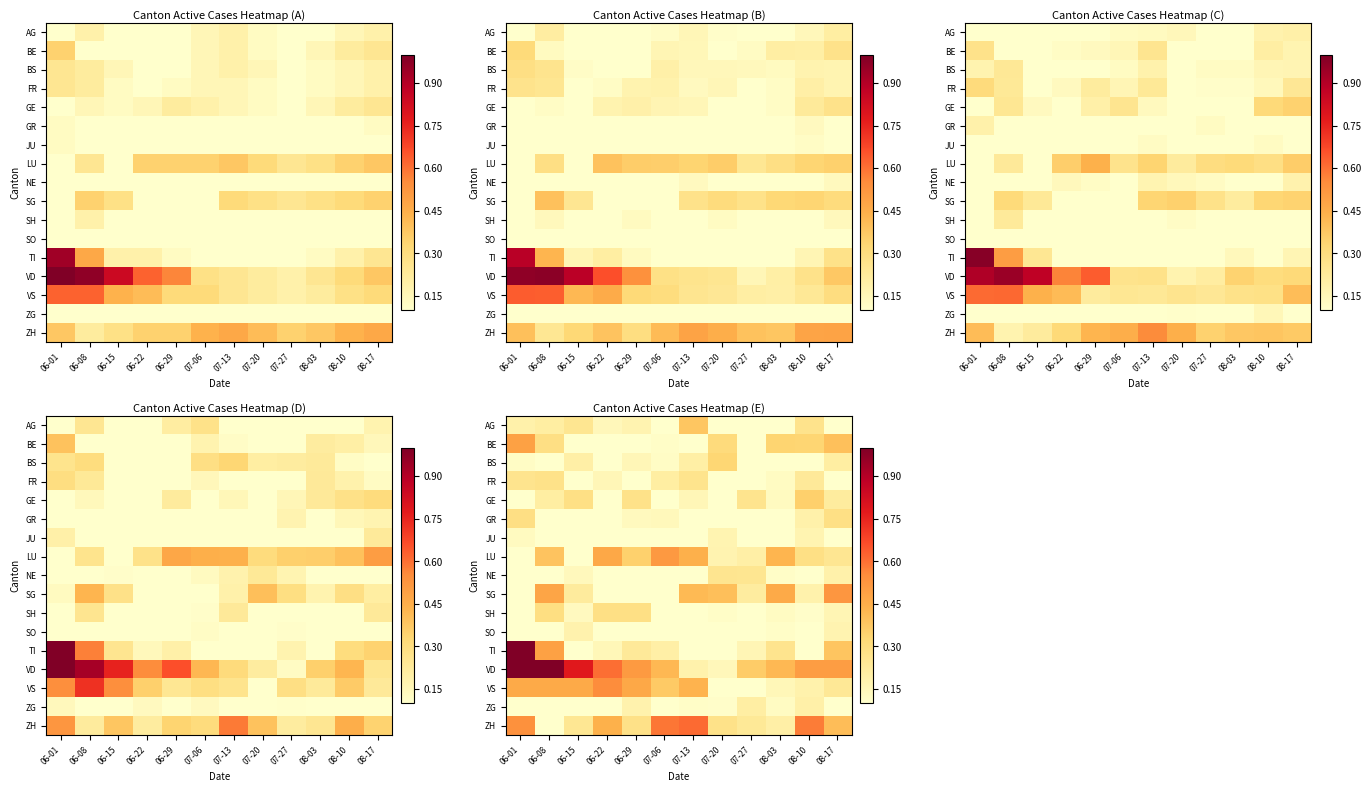

Reading left to right, extract all data points from this chart.

row_0: 06-01=0.2	06-08=0.2	06-15=0.3	06-22=0.1	06-29=0.2	07-06=0.0	07-13=0.4	07-20=0.0	07-27=0.0	08-03=0.1	08-10=0.3	08-17=0.1
row_1: 06-01=0.5	06-08=0.3	06-15=0.0	06-22=0.1	06-29=0.0	07-06=0.1	07-13=0.0	07-20=0.3	07-27=0.1	08-03=0.3	08-10=0.3	08-17=0.4
row_2: 06-01=0.1	06-08=0.0	06-15=0.2	06-22=0.0	06-29=0.2	07-06=0.1	07-13=0.2	07-20=0.3	07-27=0.1	08-03=0.0	08-10=0.0	08-17=0.2
row_3: 06-01=0.3	06-08=0.3	06-15=0.1	06-22=0.2	06-29=0.1	07-06=0.2	07-13=0.3	07-20=0.0	07-27=0.0	08-03=0.1	08-10=0.2	08-17=0.1
row_4: 06-01=0.1	06-08=0.2	06-15=0.3	06-22=0.1	06-29=0.3	07-06=0.1	07-13=0.2	07-20=0.0	07-27=0.3	08-03=0.1	08-10=0.4	08-17=0.2
row_5: 06-01=0.3	06-08=0.0	06-15=0.0	06-22=0.1	06-29=0.1	07-06=0.1	07-13=0.1	07-20=0.0	07-27=0.1	08-03=0.0	08-10=0.2	08-17=0.3
row_6: 06-01=0.1	06-08=0.1	06-15=0.0	06-22=0.0	06-29=0.0	07-06=0.1	07-13=0.0	07-20=0.2	07-27=0.0	08-03=0.0	08-10=0.2	08-17=0.1
row_7: 06-01=0.0	06-08=0.4	06-15=0.0	06-22=0.5	06-29=0.3	07-06=0.5	07-13=0.4	07-20=0.2	07-27=0.2	08-03=0.4	08-10=0.3	08-17=0.3
row_8: 06-01=0.1	06-08=0.0	06-15=0.1	06-22=0.0	06-29=0.0	07-06=0.0	07-13=0.1	07-20=0.3	07-27=0.3	08-03=0.1	08-10=0.0	08-17=0.2
row_9: 06-01=0.1	06-08=0.5	06-15=0.2	06-22=0.0	06-29=0.0	07-06=0.0	07-13=0.4	07-20=0.4	07-27=0.2	08-03=0.5	08-10=0.2	08-17=0.5
row_10: 06-01=0.0	06-08=0.3	06-15=0.1	06-22=0.3	06-29=0.3	07-06=0.0	07-13=0.0	07-20=0.1	07-27=0.0	08-03=0.1	08-10=0.1	08-17=0.2
row_11: 06-01=0.0	06-08=0.0	06-15=0.2	06-22=0.1	06-29=0.0	07-06=0.0	07-13=0.1	07-20=0.0	07-27=0.0	08-03=0.1	08-10=0.0	08-17=0.2
row_12: 06-01=1.0	06-08=0.5	06-15=0.1	06-22=0.2	06-29=0.2	07-06=0.2	07-13=0.0	07-20=0.0	07-27=0.2	08-03=0.3	08-10=0.0	08-17=0.4
row_13: 06-01=1.0	06-08=1.0	06-15=0.8	06-22=0.6	06-29=0.5	07-06=0.4	07-13=0.2	07-20=0.1	07-27=0.4	08-03=0.4	08-10=0.5	08-17=0.5
row_14: 06-01=0.5	06-08=0.5	06-15=0.5	06-22=0.5	06-29=0.5	07-06=0.4	07-13=0.4	07-20=0.1	07-27=0.1	08-03=0.2	08-10=0.2	08-17=0.2
row_15: 06-01=0.0	06-08=0.0	06-15=0.0	06-22=0.0	06-29=0.2	07-06=0.0	07-13=0.1	07-20=0.1	07-27=0.2	08-03=0.1	08-10=0.2	08-17=0.0
row_16: 06-01=0.5	06-08=0.1	06-15=0.2	06-22=0.4	06-29=0.3	07-06=0.6	07-13=0.6	07-20=0.3	07-27=0.2	08-03=0.2	08-10=0.6	08-17=0.4